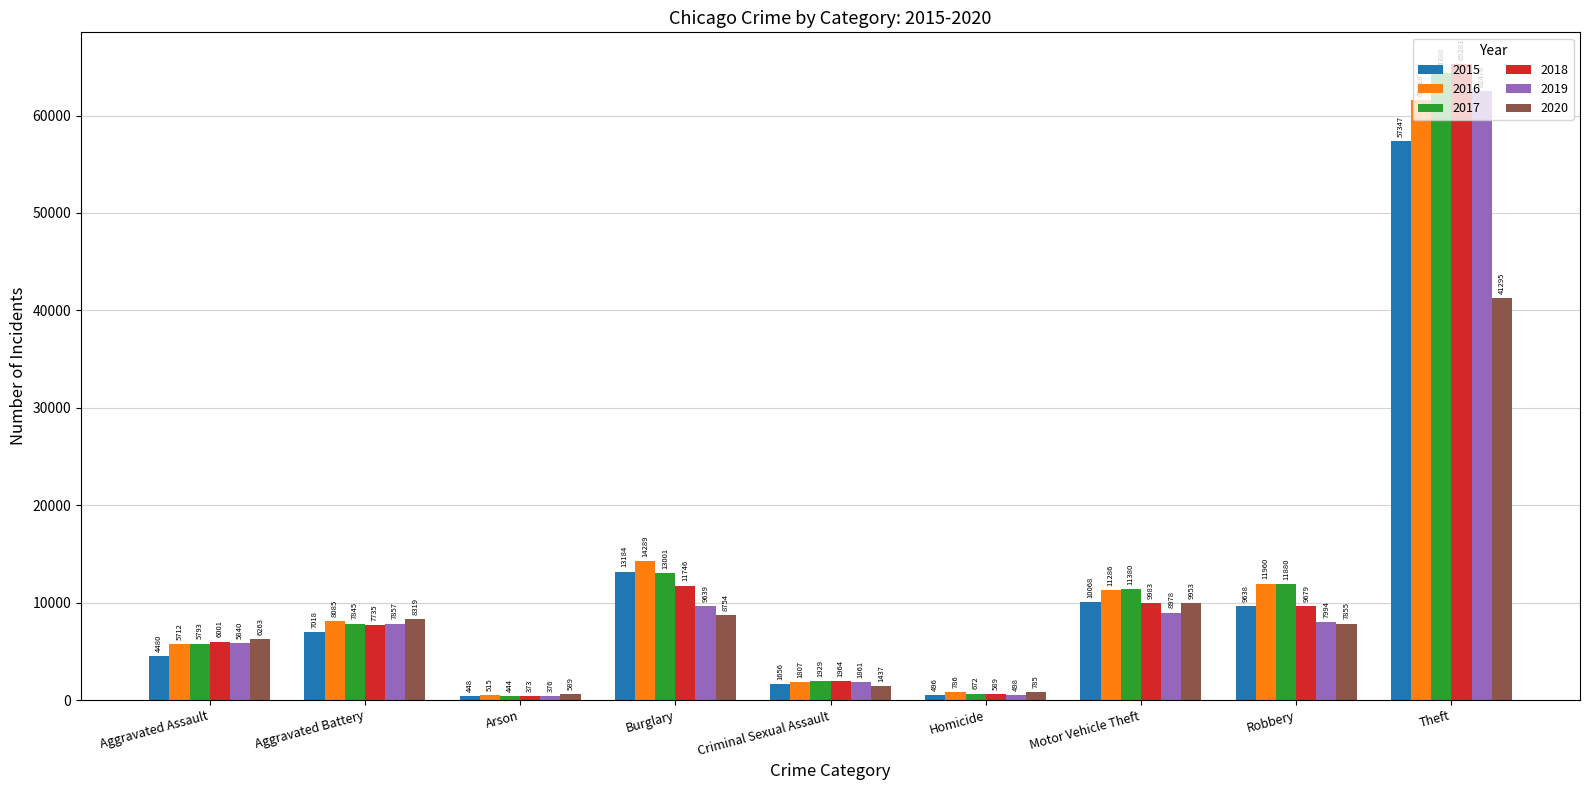

What value does the 2016 series have at Motor Vehicle Theft, to the nearest 50?

11300